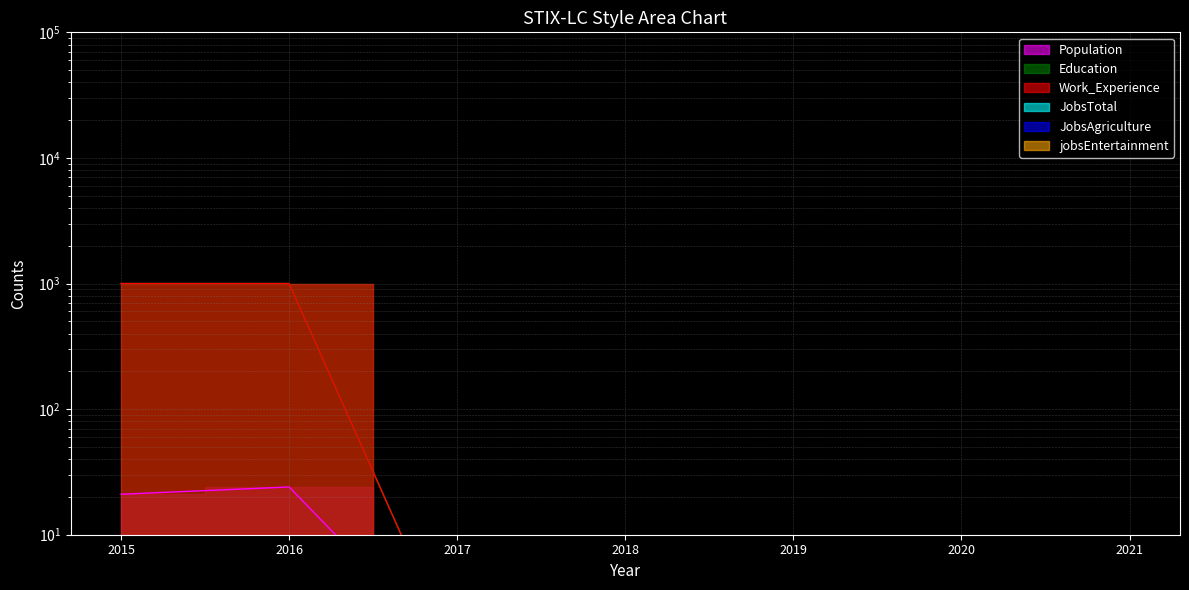

Reading left to right, what are all the values shown in this chart?

Population: 2015=21	2016=24	2017=1	2018=1	2019=1	2020=1	2021=1
Education: 2015=1000	2016=1000	2017=1	2018=1	2019=1	2020=1	2021=1
Work_Experience: 2015=1000	2016=1000	2017=1	2018=1	2019=1	2020=1	2021=1